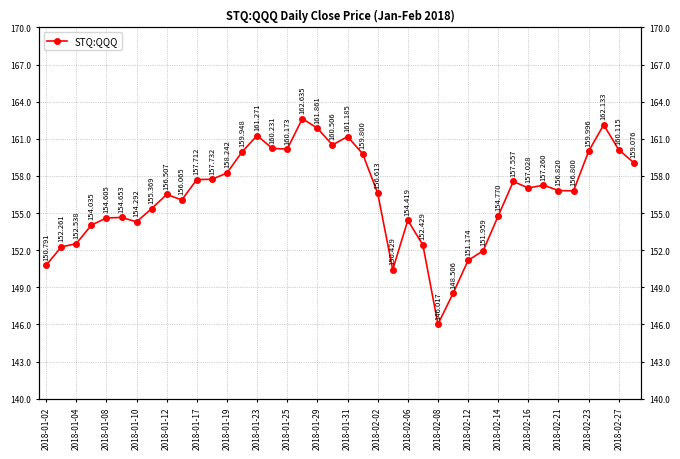

What is the average value?

156.4